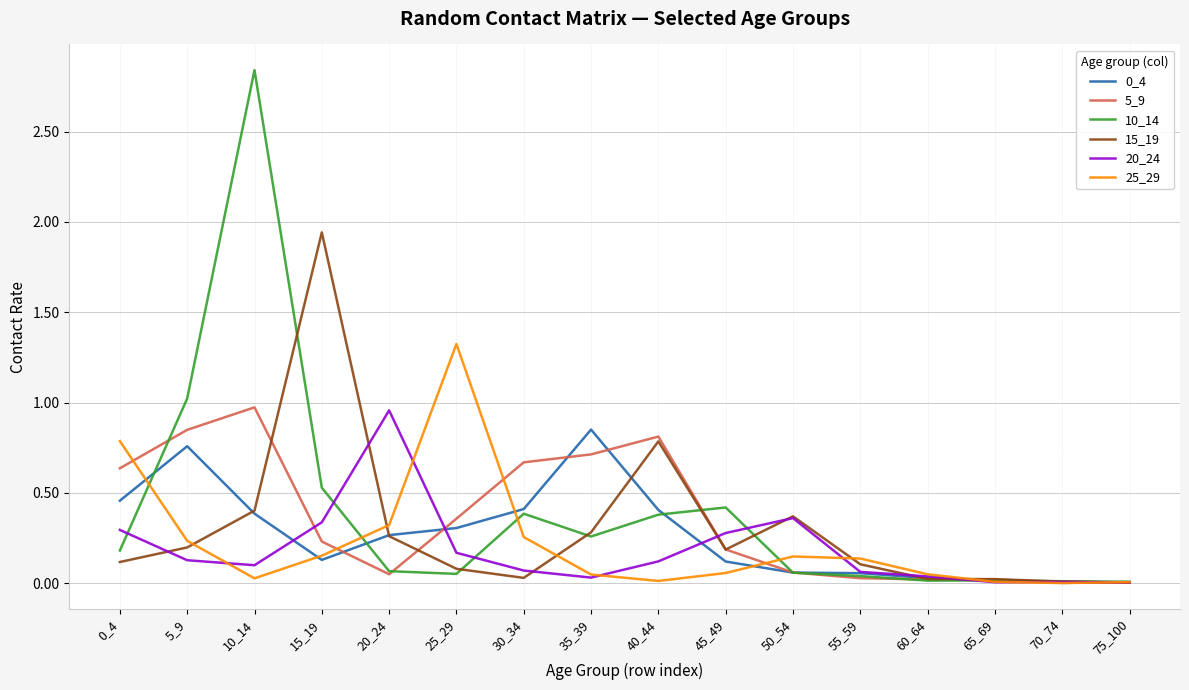

True or false: 15_19 has a value of 0.2 at 5_9.

True